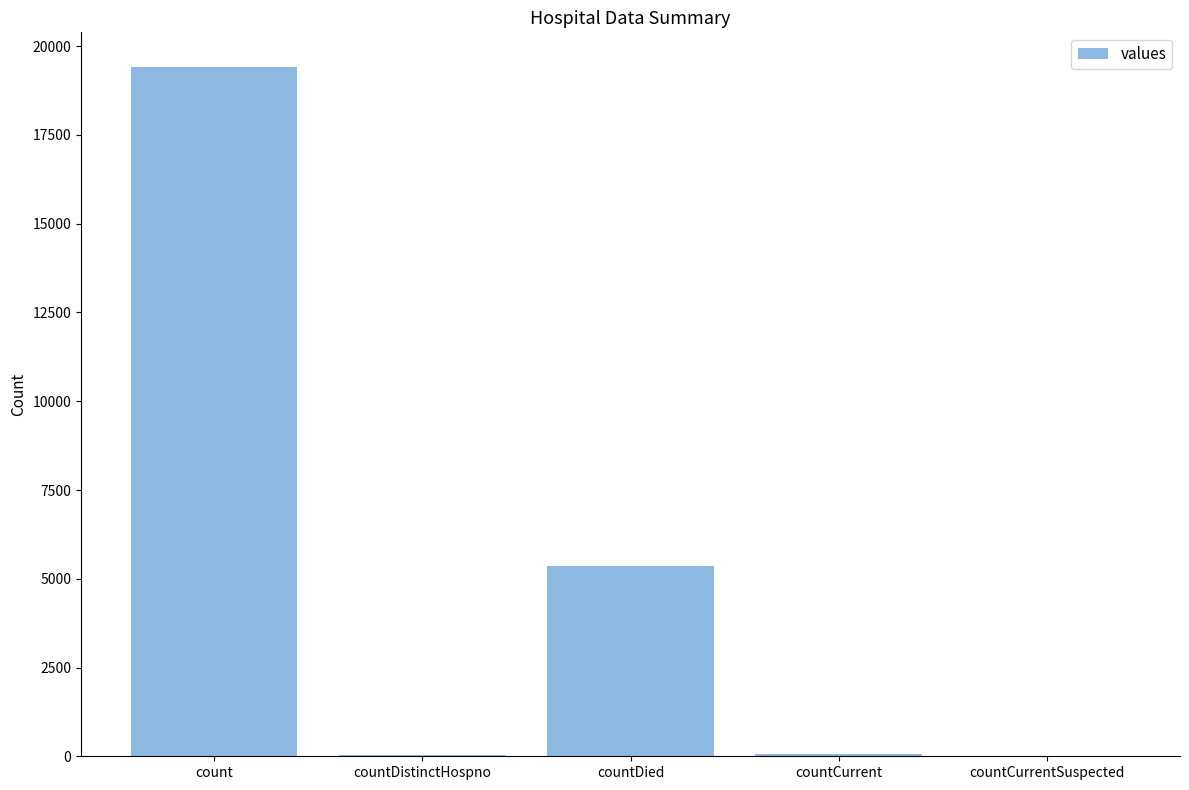

Between countCurrentSuspected and count, which is larger?

count